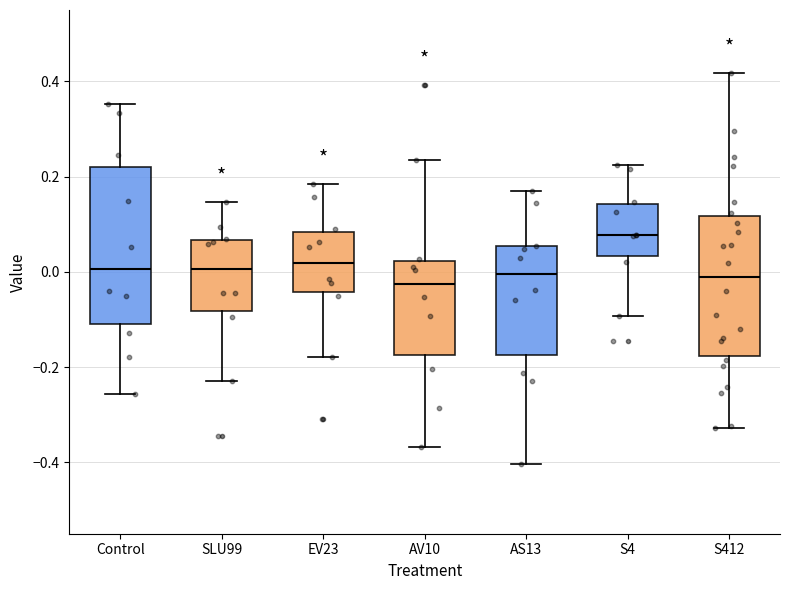

Reading left to right, transcribe this box plot: for each box, give where its median line is, the range the box spans, and where its two whiskers end, as read against the y-axis. The values are not printed on the chart, so give them approximately, as read against the axis.

Control: median 0.00, box -0.10 to 0.22, whiskers -0.26 to 0.36
SLU99: median 0.00, box -0.08 to 0.06, whiskers -0.22 to 0.14
EV23: median 0.02, box -0.04 to 0.08, whiskers -0.18 to 0.18
AV10: median -0.02, box -0.18 to 0.02, whiskers -0.36 to 0.24
AS13: median 0.00, box -0.18 to 0.06, whiskers -0.40 to 0.16
S4: median 0.08, box 0.04 to 0.14, whiskers -0.10 to 0.22
S412: median -0.02, box -0.18 to 0.12, whiskers -0.32 to 0.42